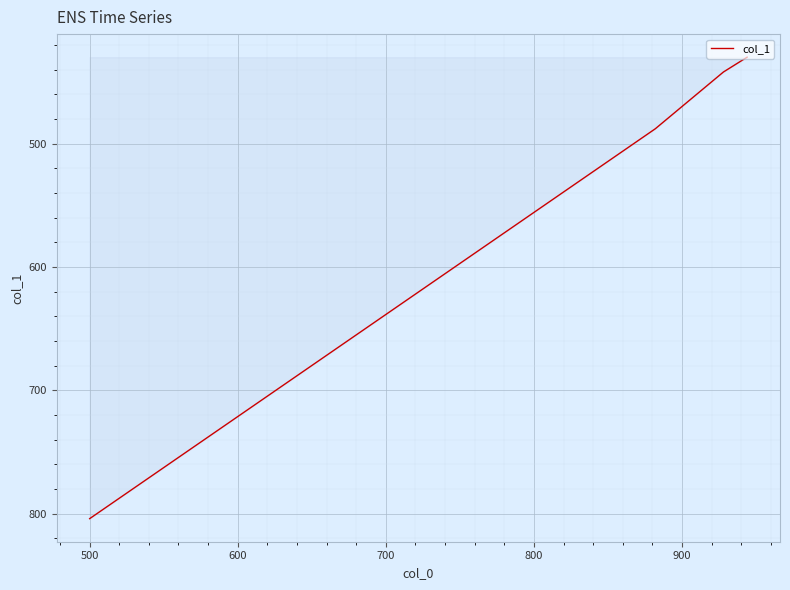

What is the average value?

541